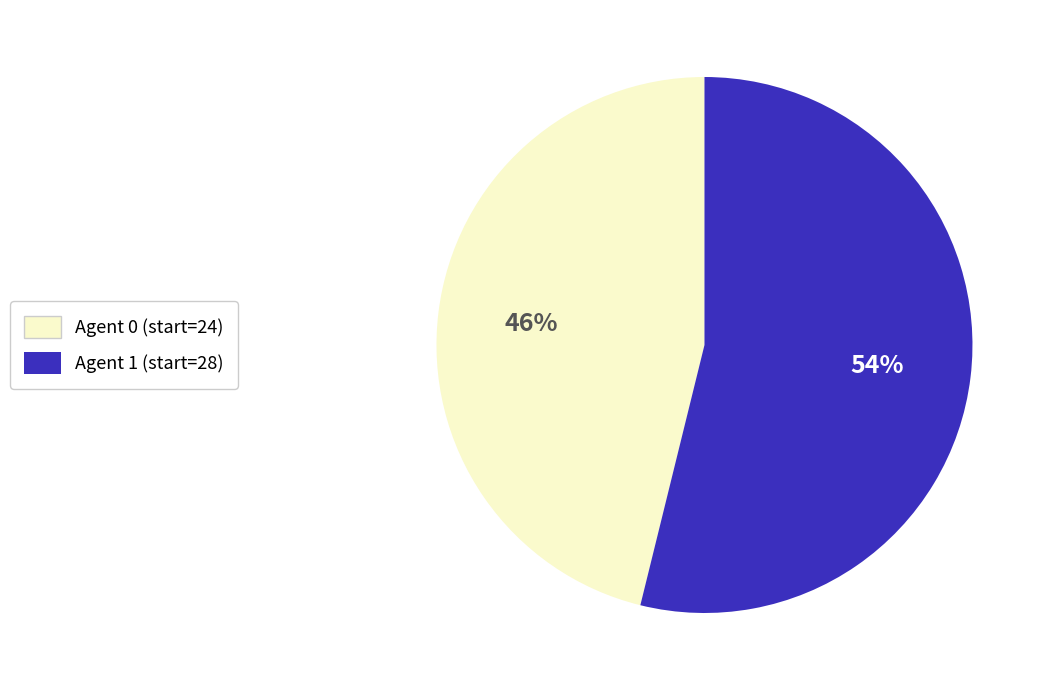

True or false: Agent 0 (start=24) accounts for 46% of the total.

True